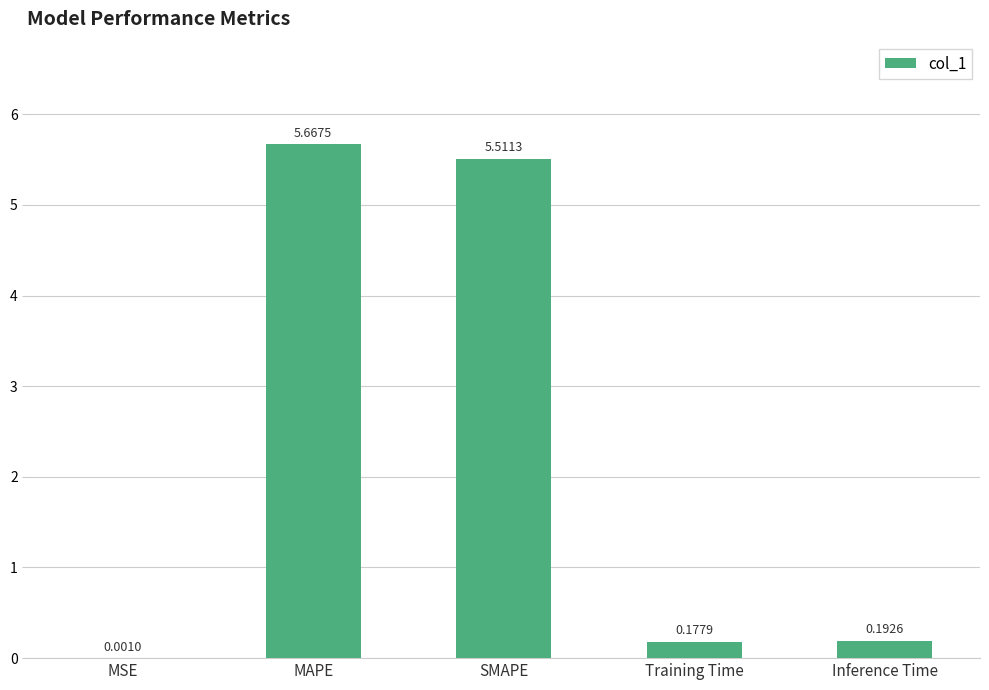

At which label is the value closest to 2?

Inference Time